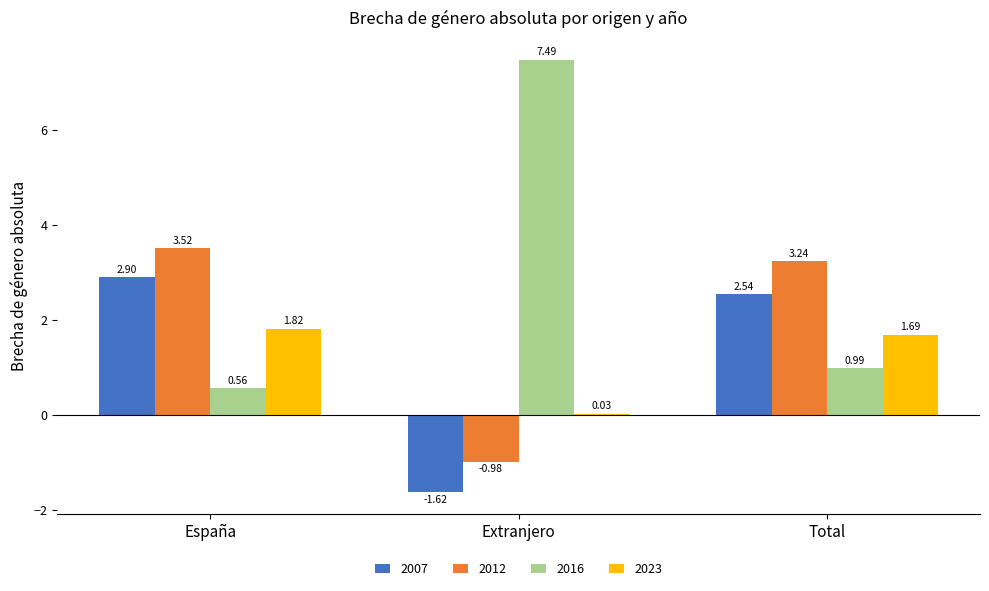

Is the value of 2016 at España greater than the value of 2007 at Extranjero?

Yes